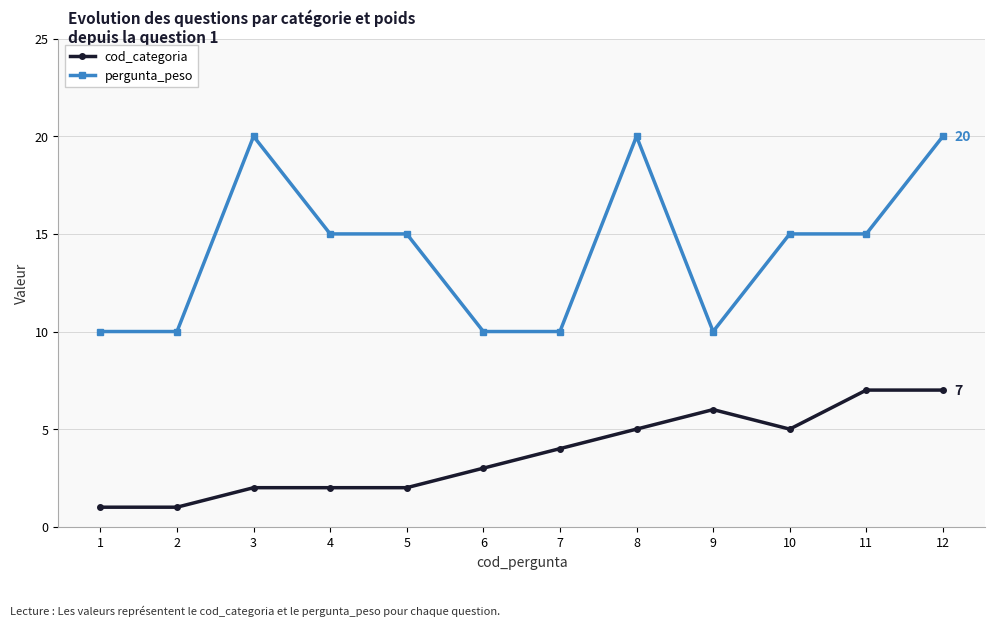

At which category is the sum across all series the highest?

12